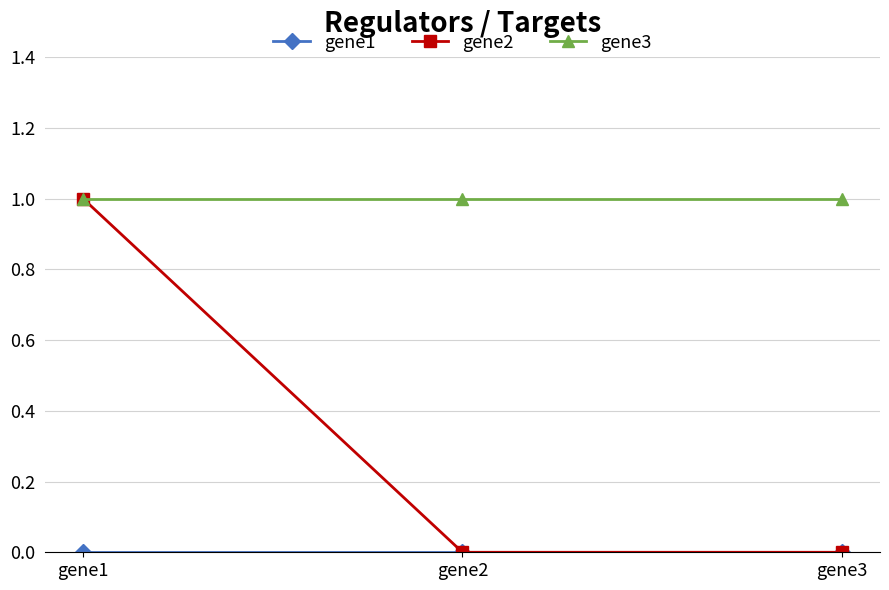

The value of gene3 at gene3 is 1. True or false?

True